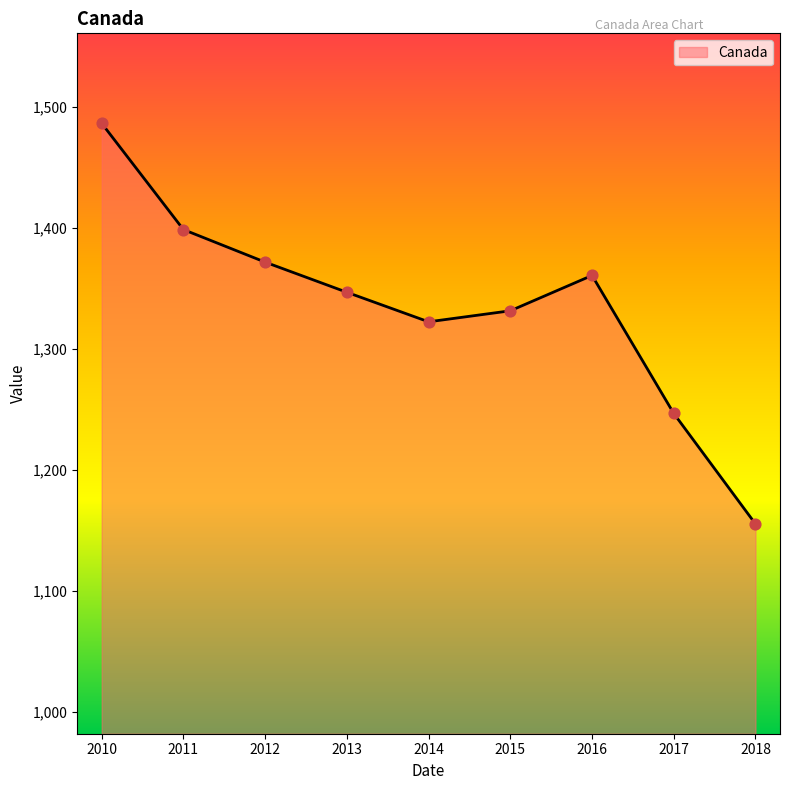

What is the ratio of the value at 2014 to the value at 2012?

1.0